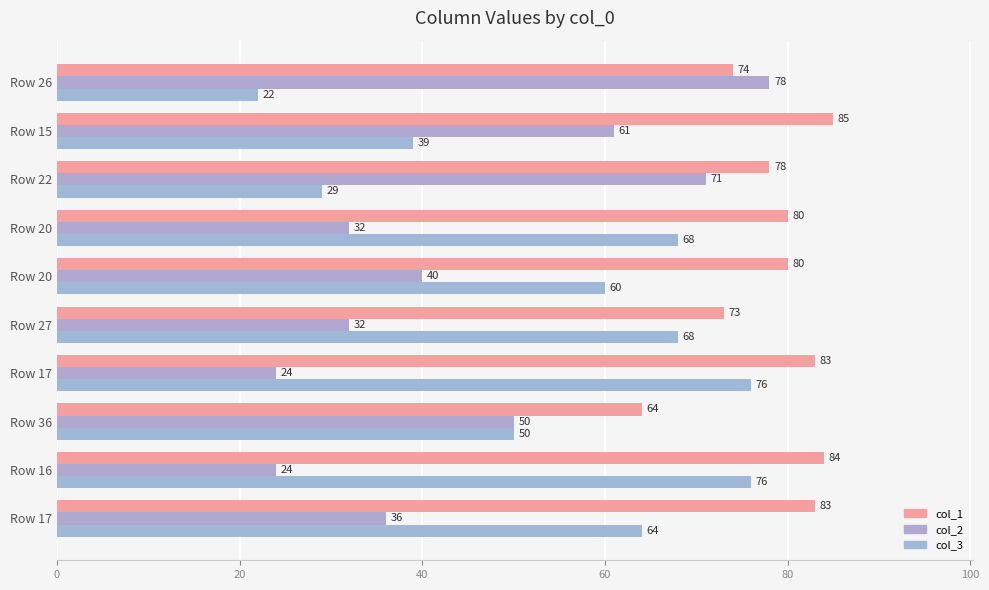

What is the average value of the col_1 series?

78